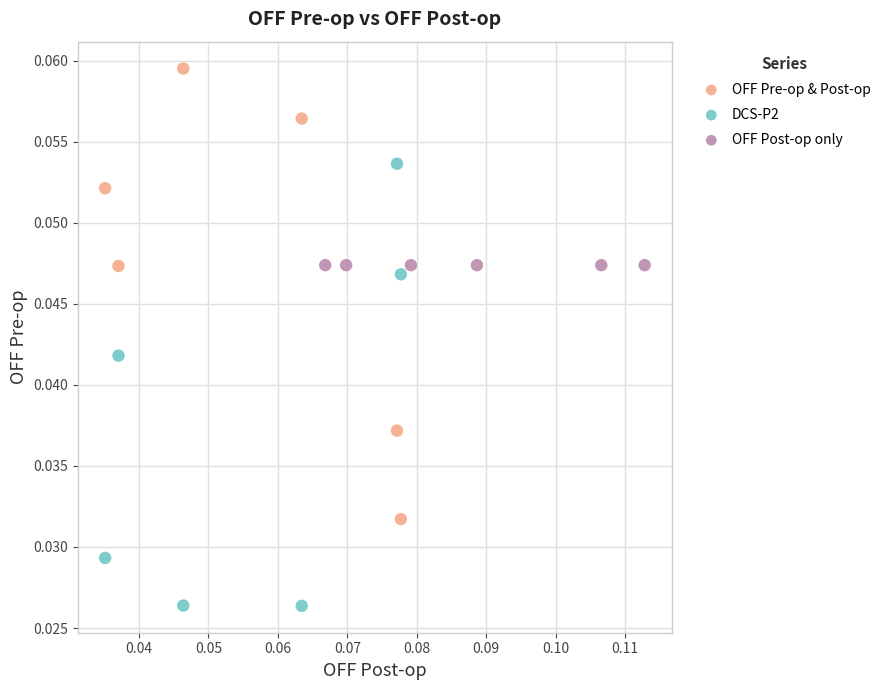

Which series contains the lowest Y value?

DCS-P2